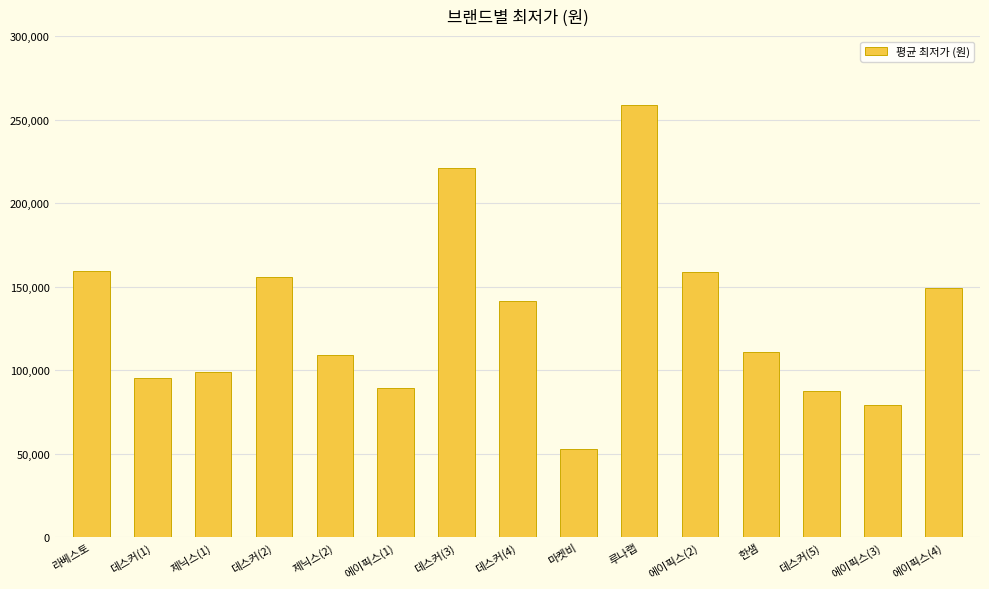

How many distinct data groups are displayed?

1